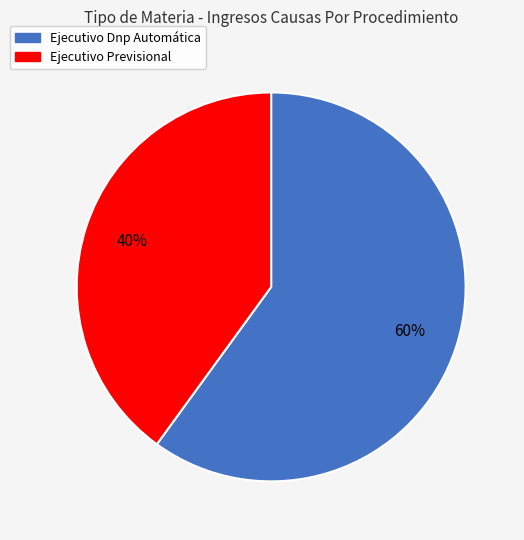

To the nearest percent, what is the difference between the largest and smallest slice percentages?

20%